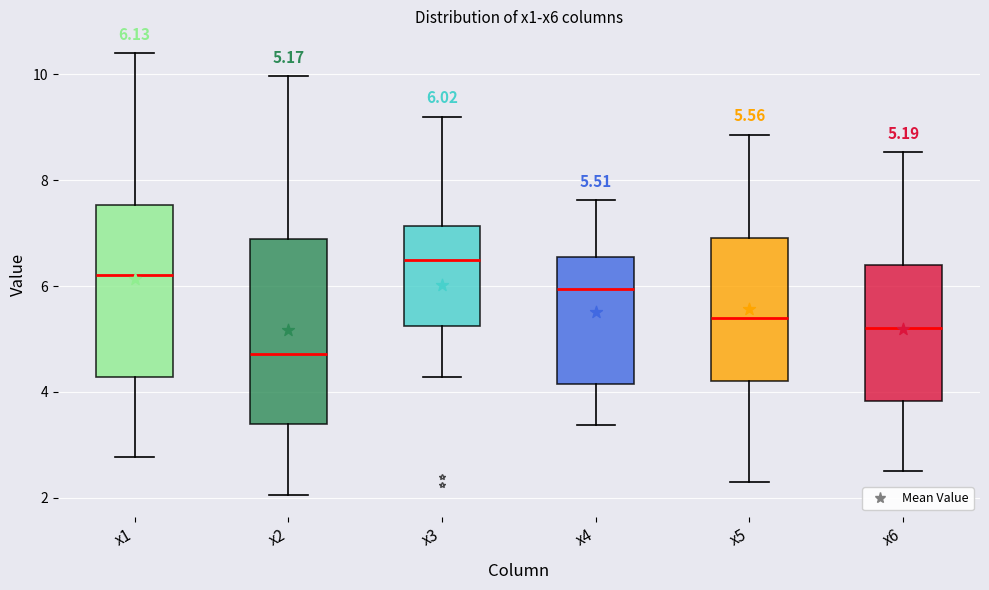

Which box's median line is the lowest?

x2